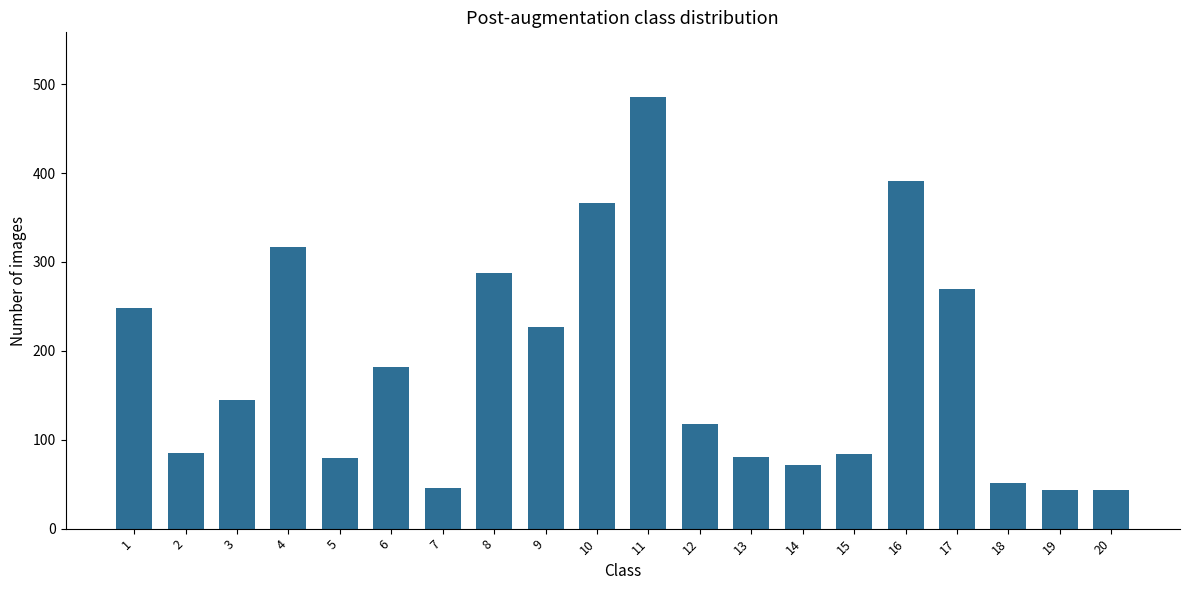

What is the difference between the second highest and minimum values?

348.4